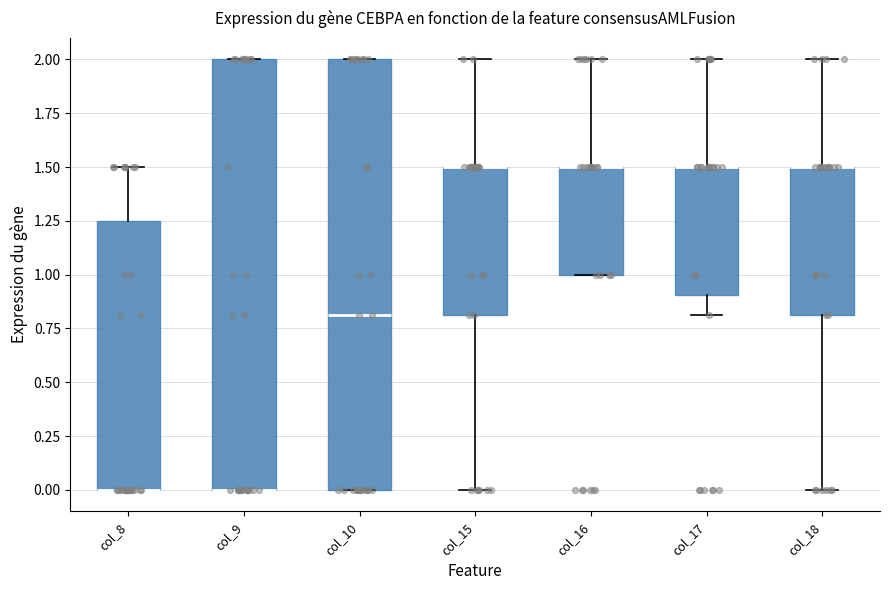

Reading left to right, transcribe this box plot: for each box, give where its median line is, the range the box spans, and where its two whiskers end, as read against the y-axis. The values are not printed on the chart, so give them approximately, as read against the axis.

col_8: median 0.00 (drawn on the box's lower edge), box 0.00 to 1.25, whiskers 0.00 to 1.50
col_9: median 0.00 (drawn on the box's lower edge), box 0.00 to 2.00, whiskers 0.00 to 2.00
col_10: median 0.80, box 0.00 to 2.00, whiskers 0.00 to 2.00
col_15: median 1.50 (drawn on the box's upper edge), box 0.80 to 1.50, whiskers 0.00 to 2.00
col_16: median 1.50 (drawn on the box's upper edge), box 1.00 to 1.50, whiskers 1.00 to 2.00
col_17: median 1.50 (drawn on the box's upper edge), box 0.90 to 1.50, whiskers 0.80 to 2.00
col_18: median 1.50 (drawn on the box's upper edge), box 0.80 to 1.50, whiskers 0.00 to 2.00